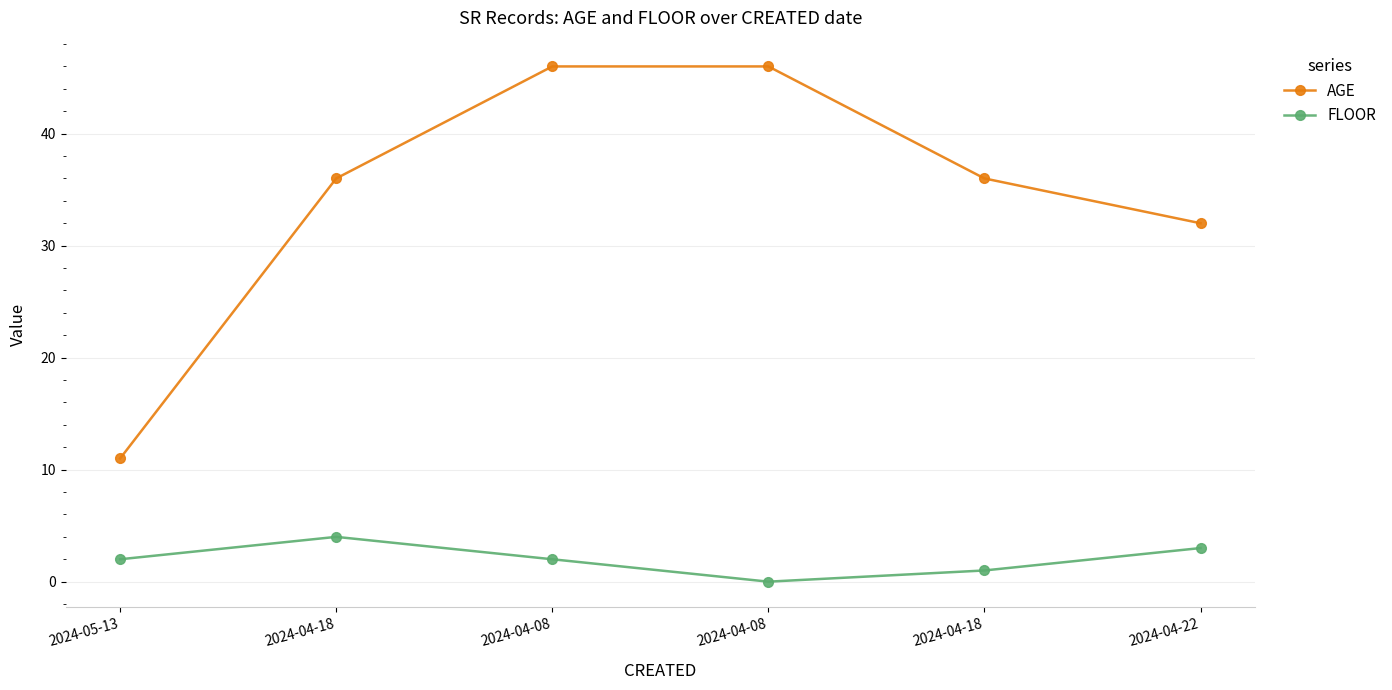

Is the value of FLOOR at 2024-04-08 greater than the value of AGE at 2024-04-08?

No